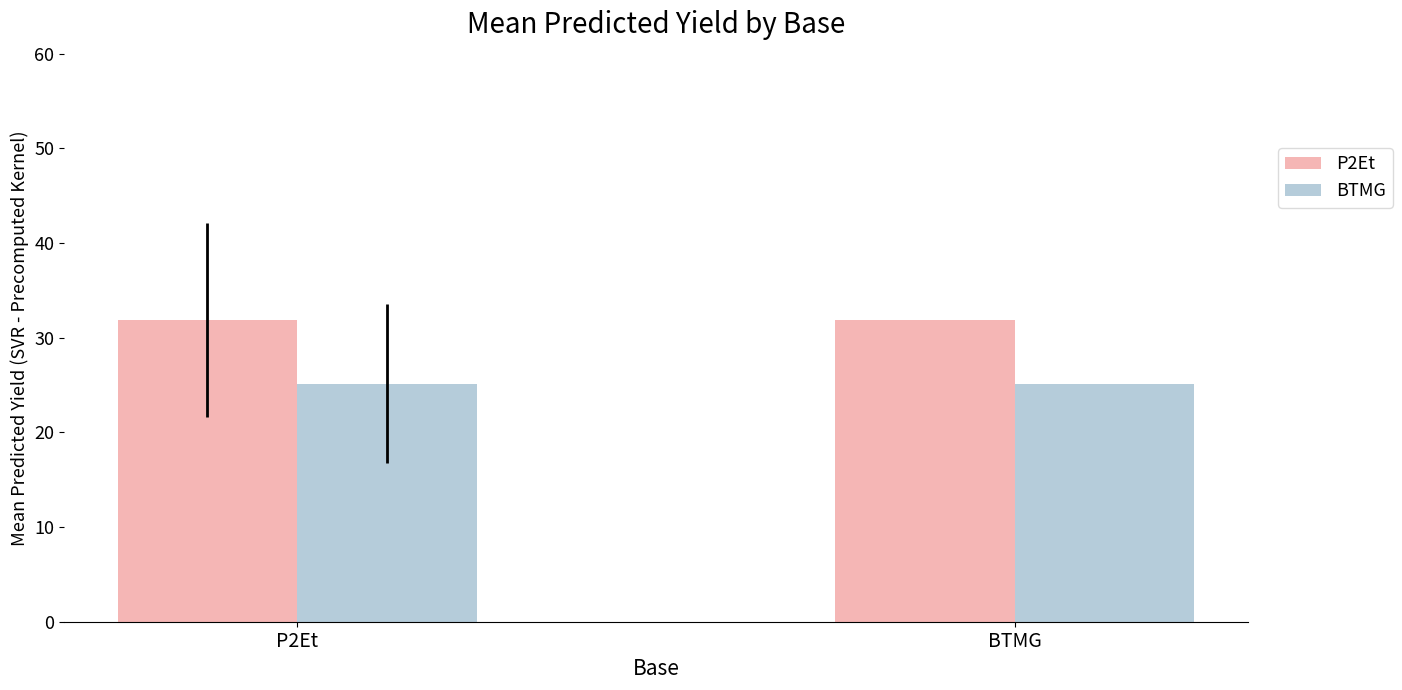

Rank the series by their maximum value, from lowest to highest.

BTMG, P2Et